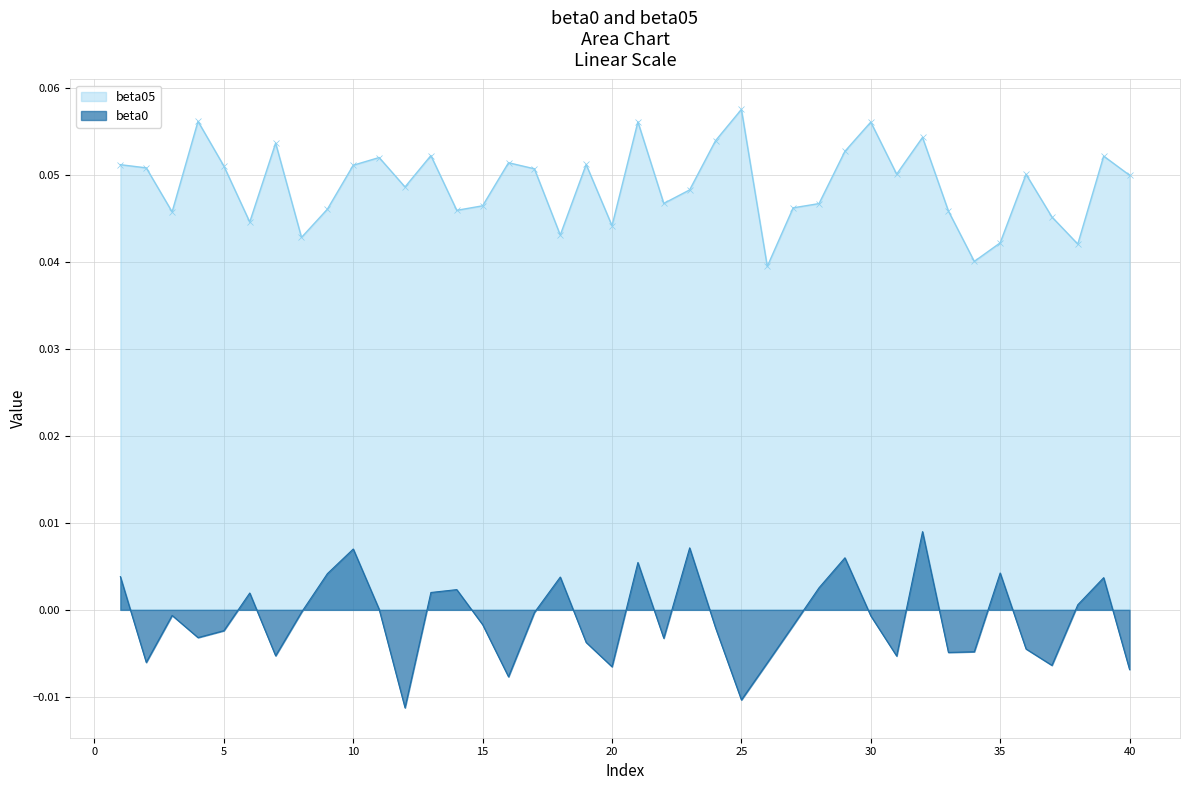

True or false: beta05 and beta0 cross at least once.

False